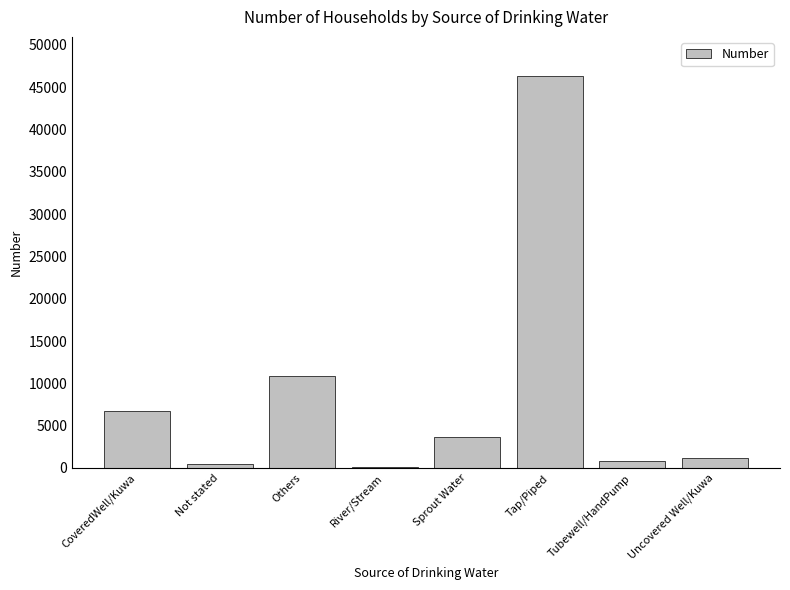

What is the sum of all values?

70256